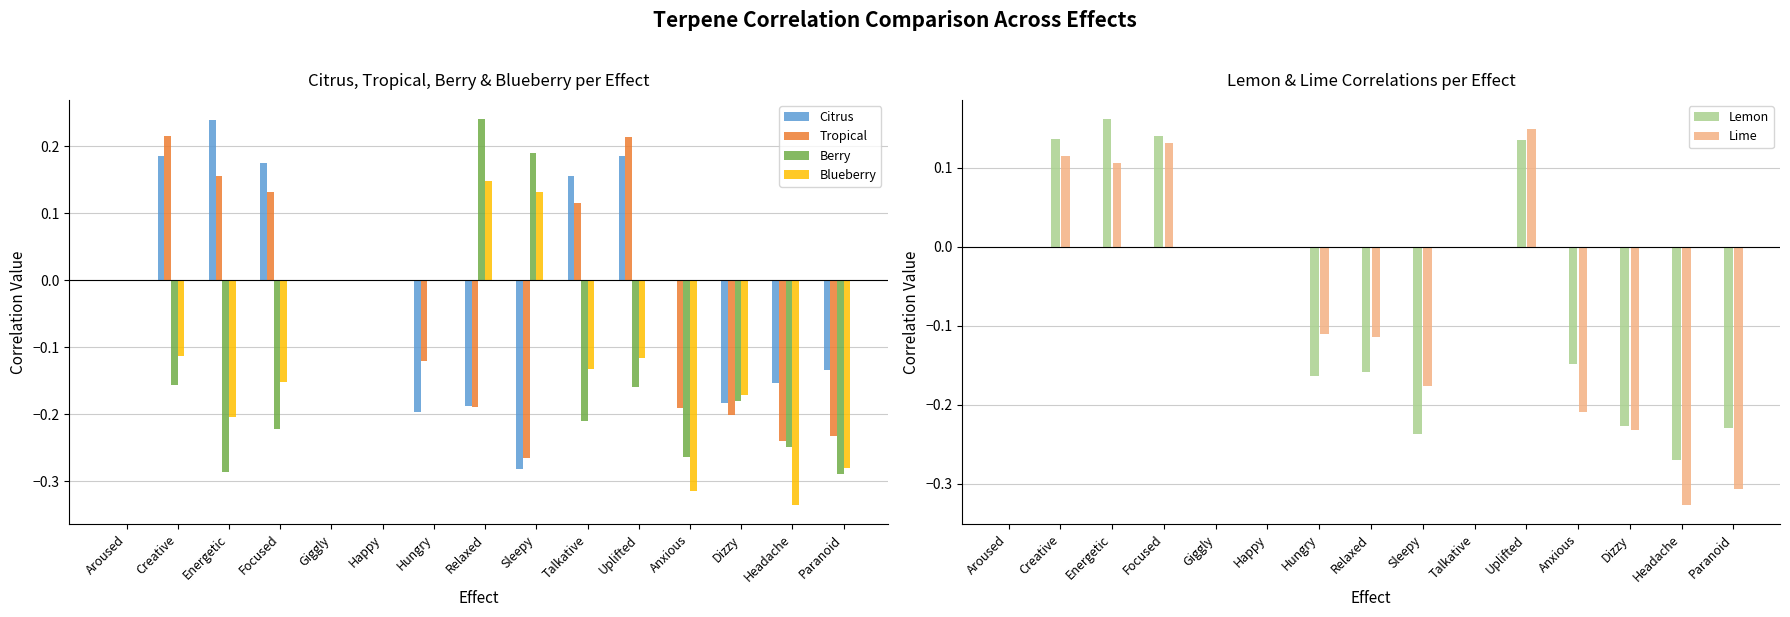

Rank the series by their maximum value, from lowest to highest.

Blueberry, Lime, Lemon, Tropical, Citrus, Berry